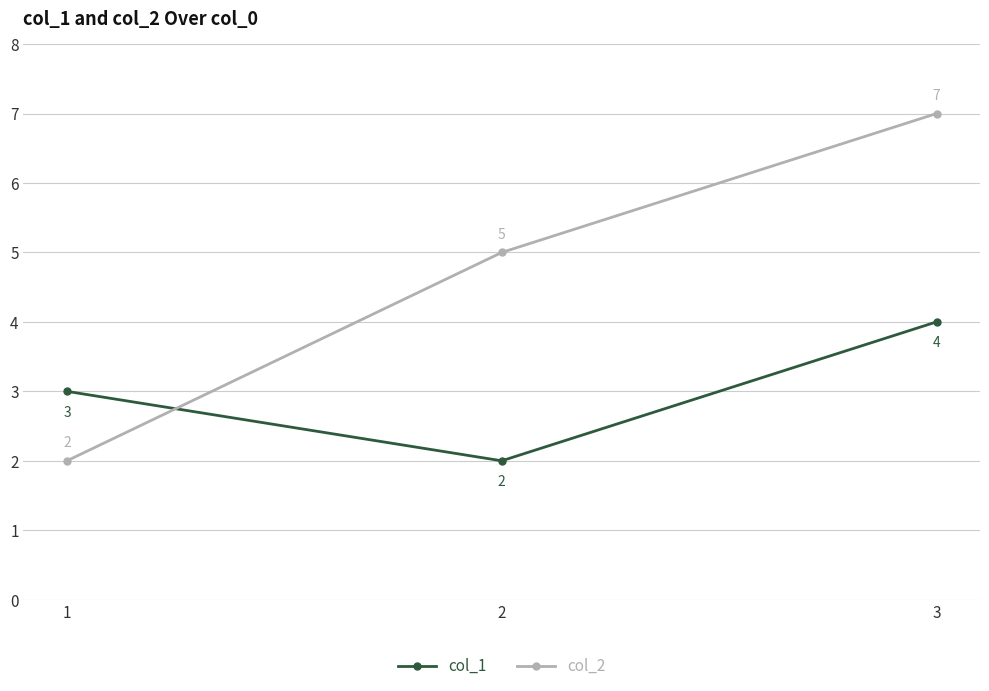

What are all the series names shown in the legend?

col_1, col_2